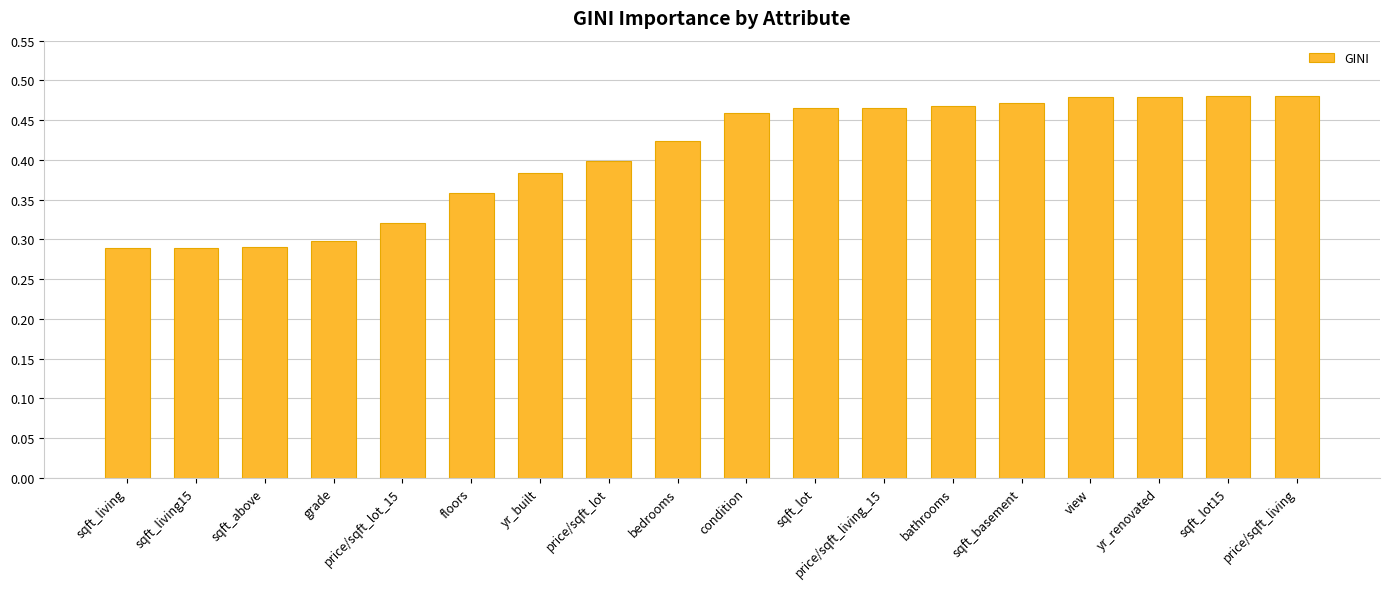

The chart shows a value of 0.4 at yr_built. True or false?

True